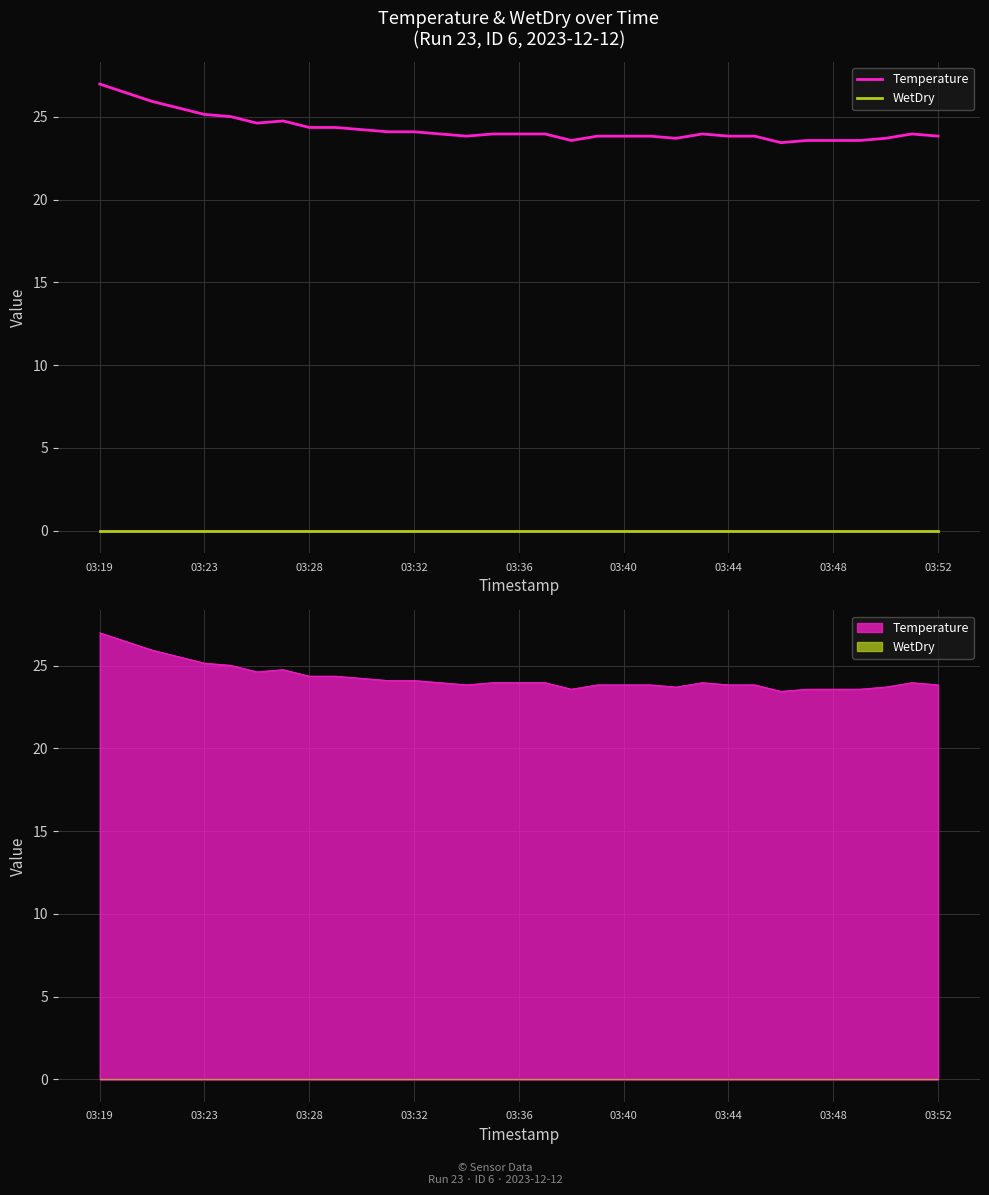

What is the average value of the Temperature series?

24.3